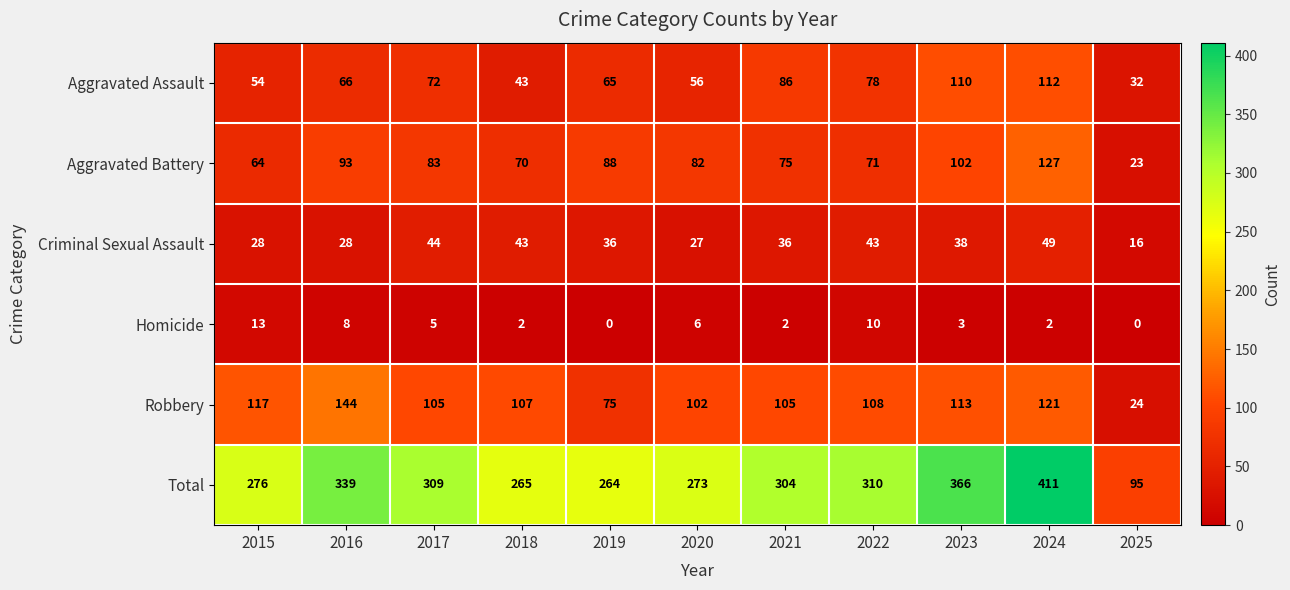

What is the average value of the Robbery series?

102